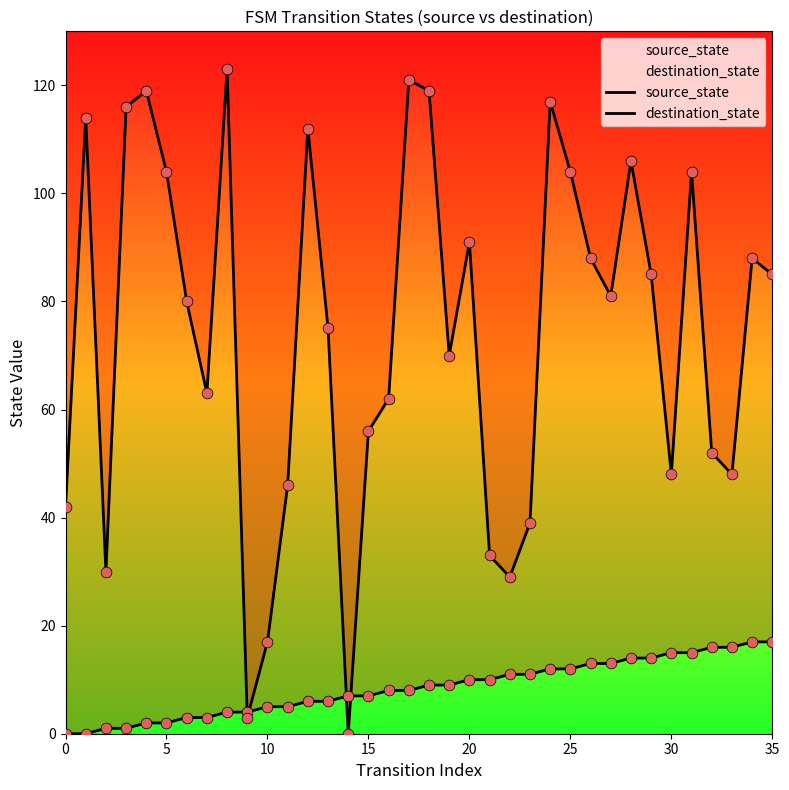

At how many categories does at least one series exceed 72?

20